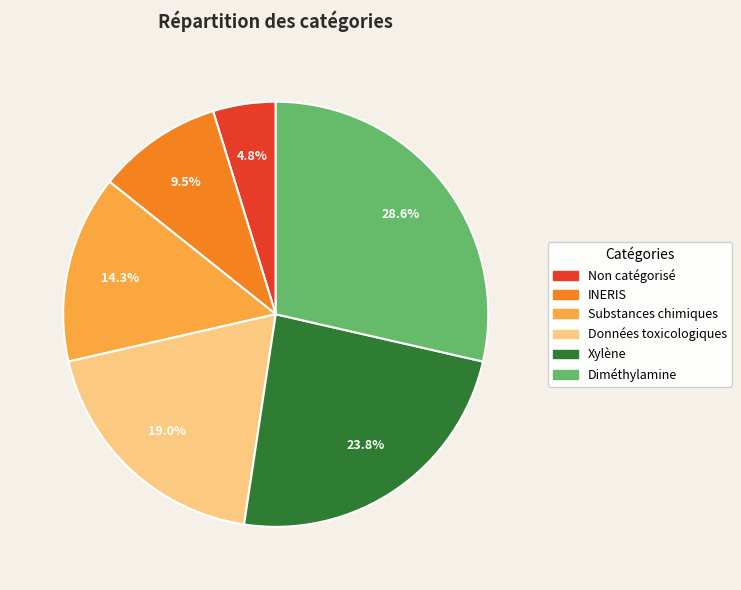

To the nearest percent, what portion does Diméthylamine represent?

29%